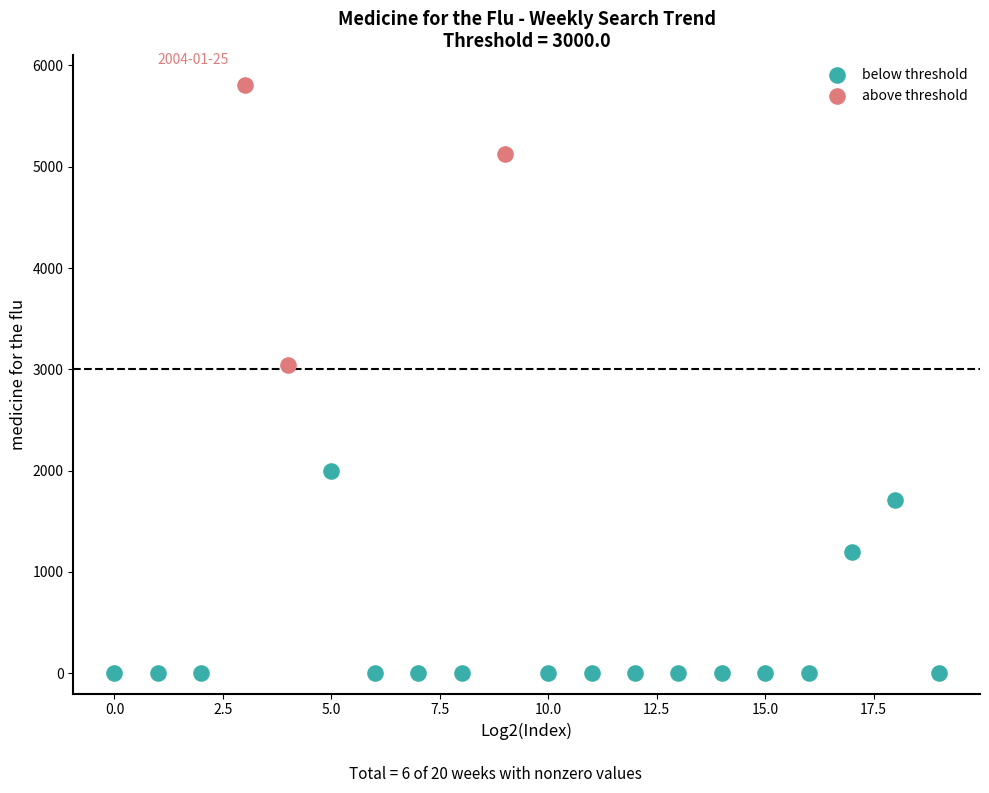

Which series reaches the minimum Y coordinate?

below threshold